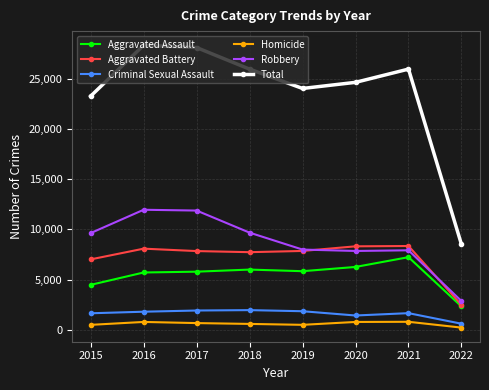

At how many categories does at least one series exceed 22317?

7